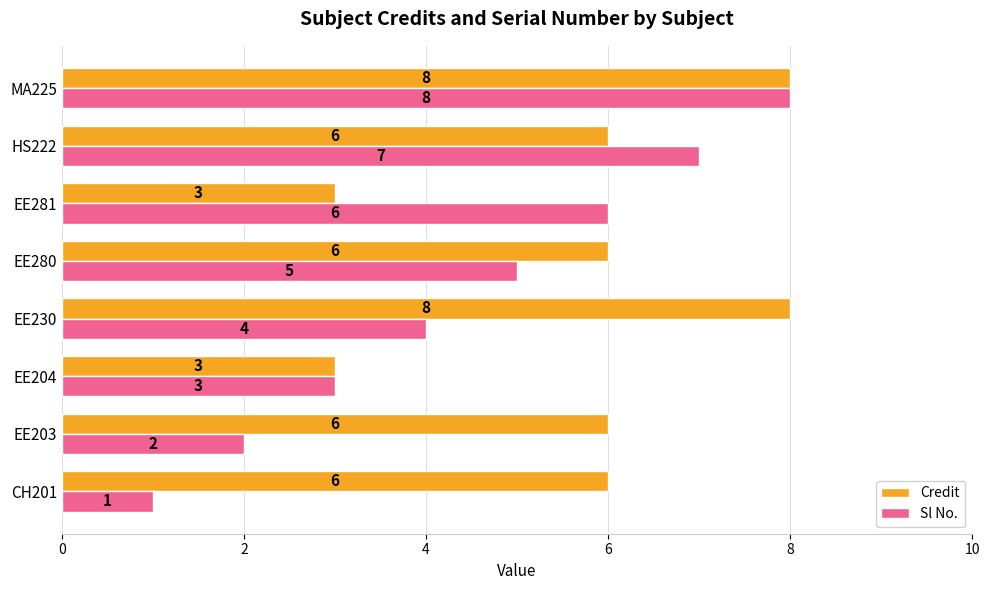

Which series has the widest spread of values?

Sl No.